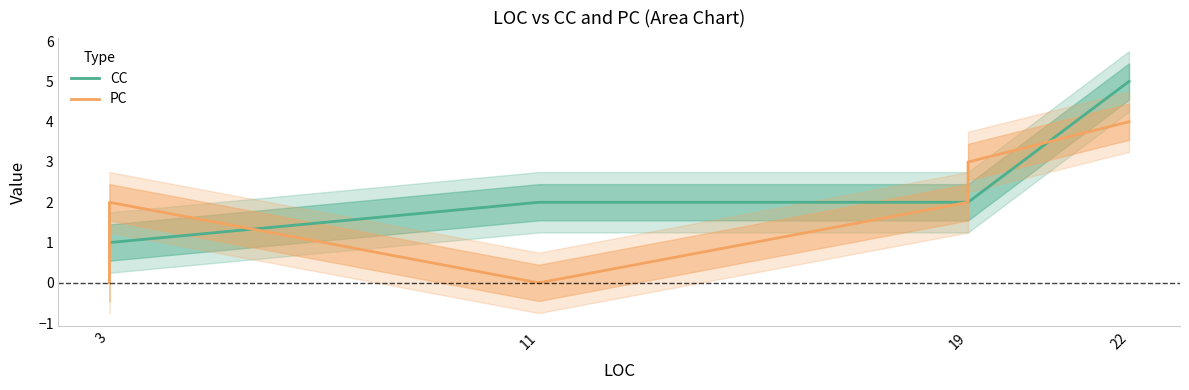

True or false: CC and PC cross at least once.

True